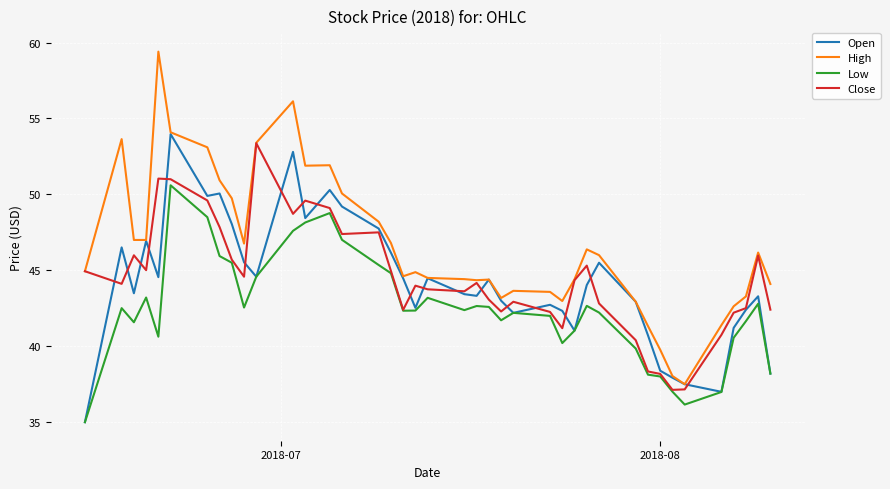

What is the difference between the maximum and minimum values in the Close series?

16.2